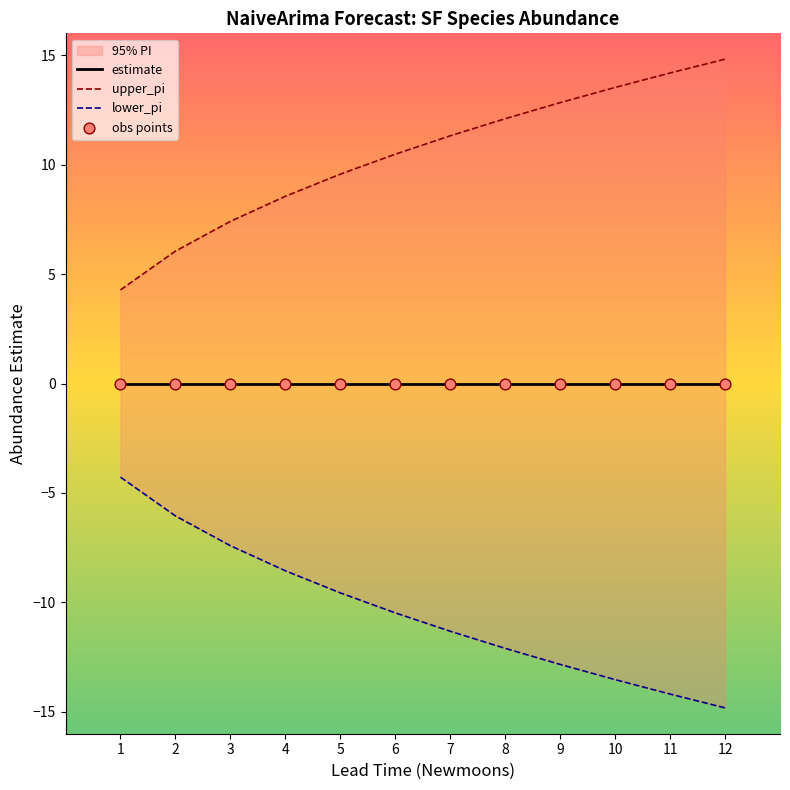

Which series has the widest spread of Y values?

upper_pi